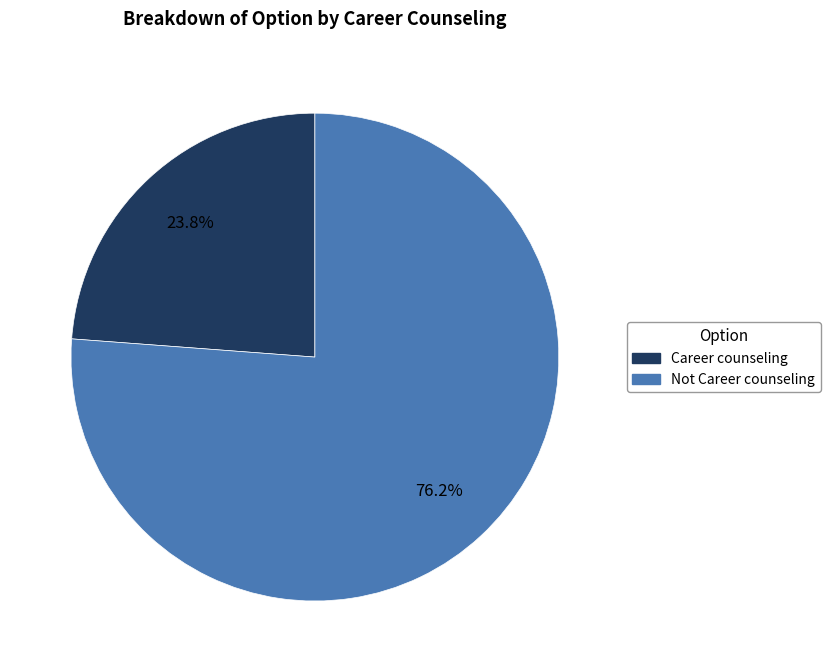

To the nearest percent, what portion does Career counseling represent?

24%